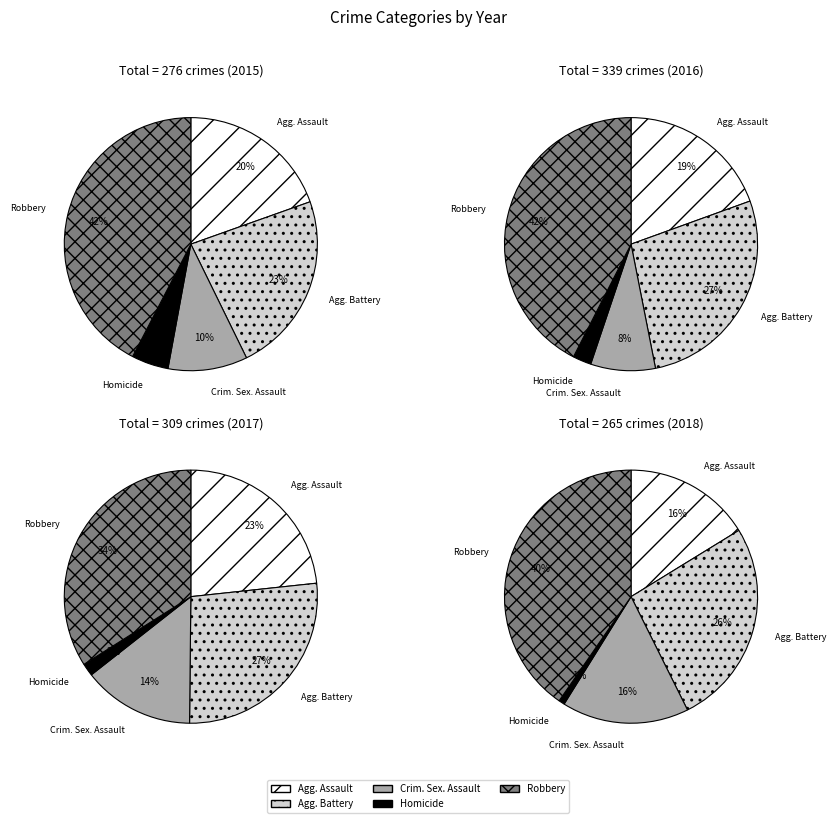

Does any single category account for the majority?

No